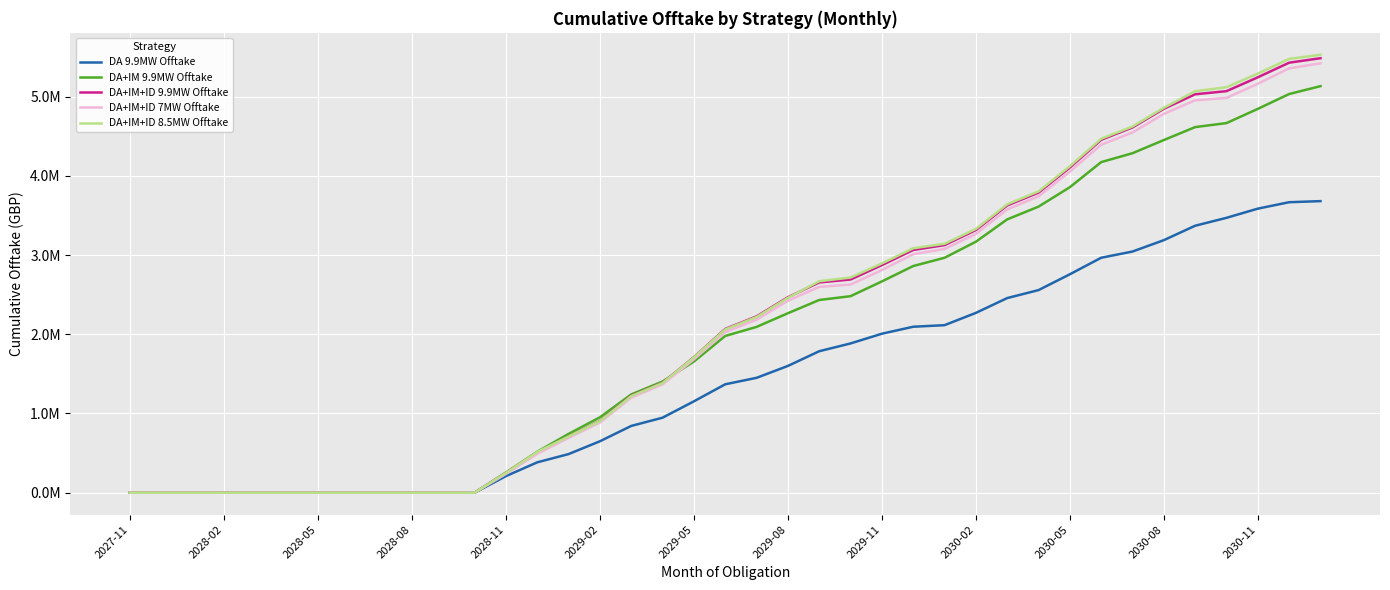

At how many categories does at least one series exceed 1945636?

20